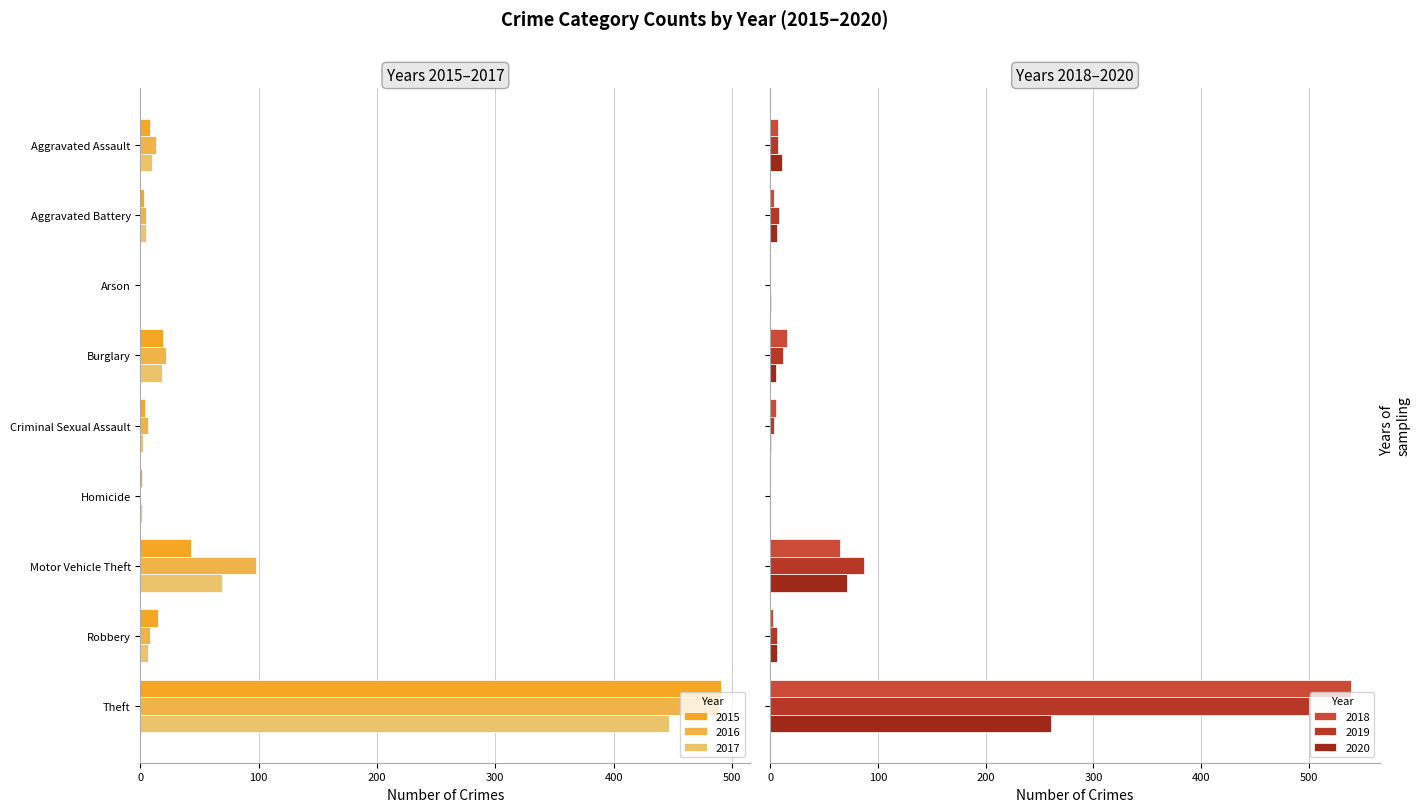

Between Aggravated Battery and Motor Vehicle Theft, which series saw the biggest shift?

2016